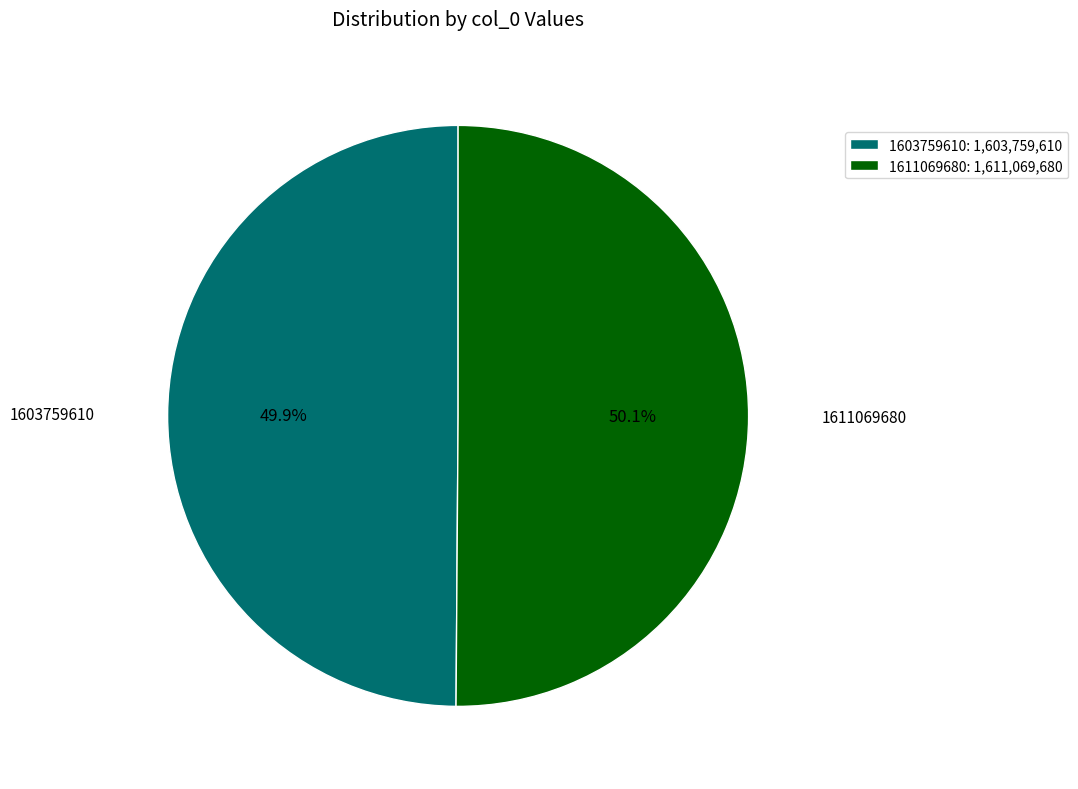

Is there a majority slice in this chart?

Yes